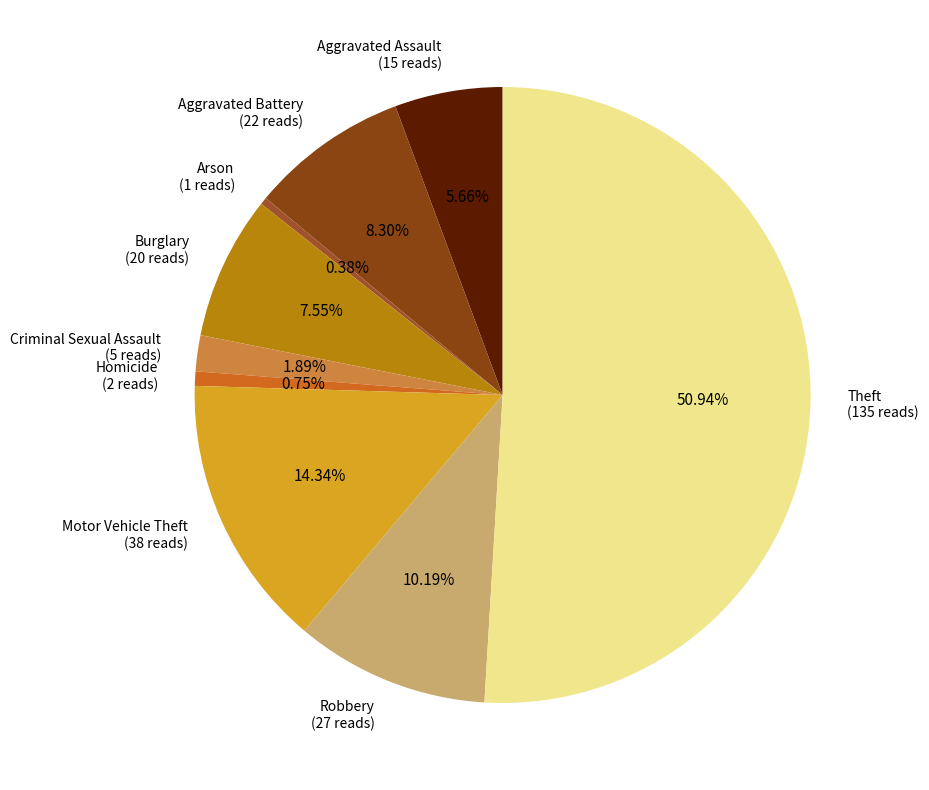

What is the largest slice in the pie chart?

Theft